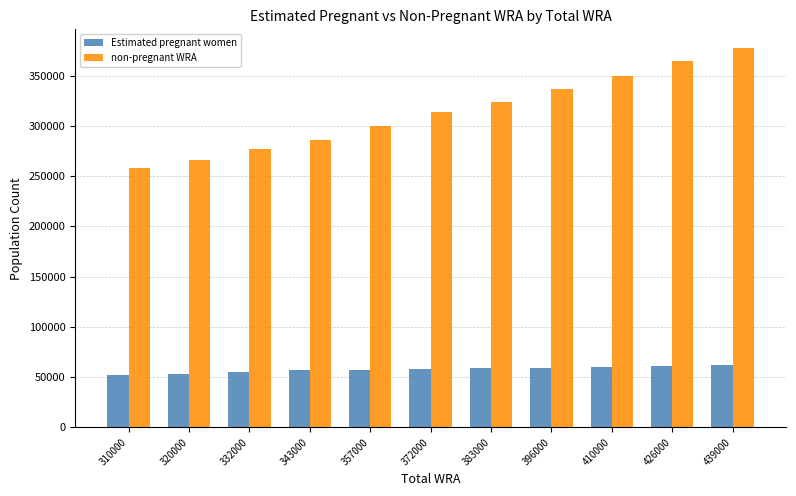

How many values in the non-pregnant WRA series are below 314182?

5